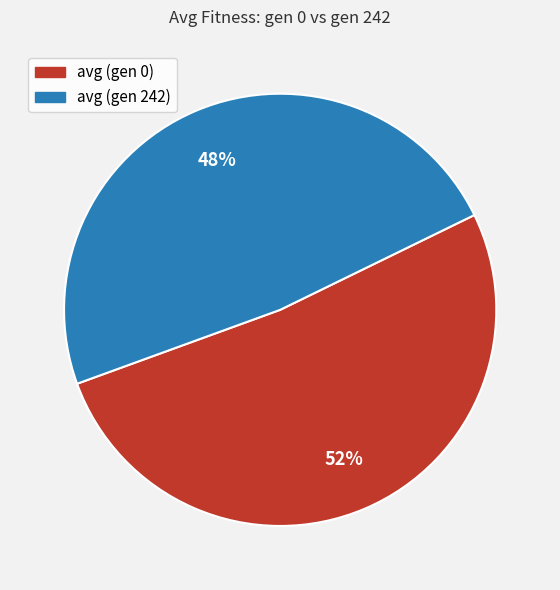

Which category has the biggest portion of the pie?

avg (gen 0)